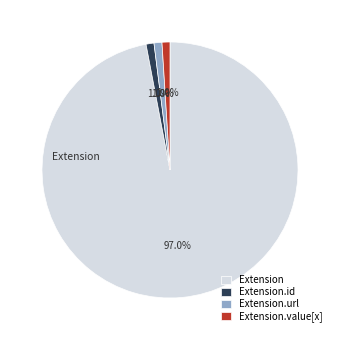

What percentage do Extension and Extension.url together represent?

98.0%